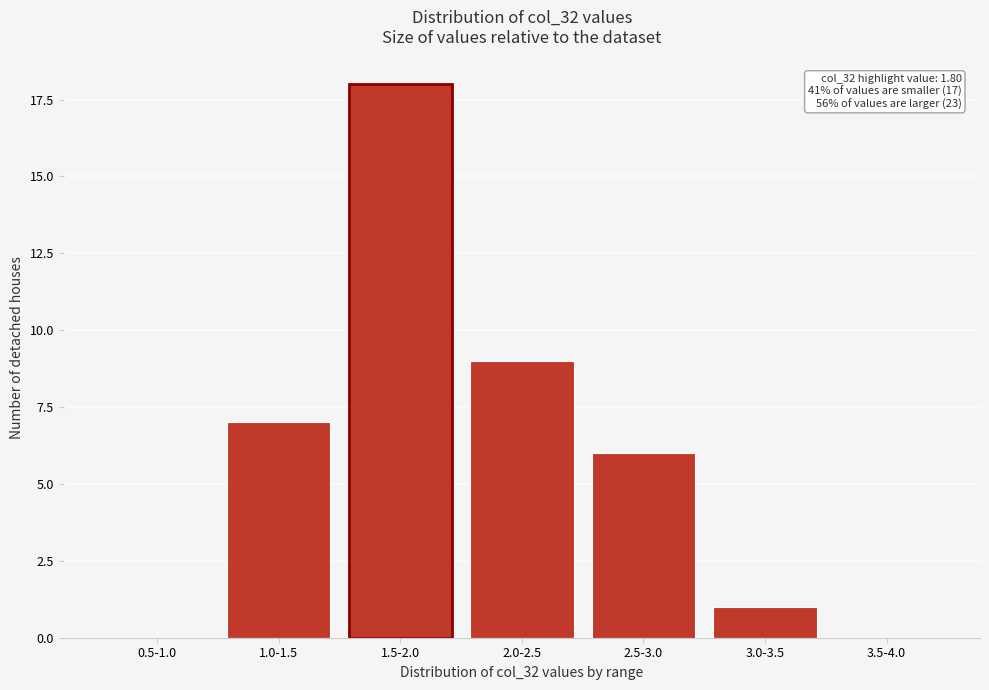

Reading left to right, transcribe all the data shown in this chart.

0.5-1.0=0	1.0-1.5=7	1.5-2.0=18	2.0-2.5=9	2.5-3.0=6	3.0-3.5=1	3.5-4.0=0